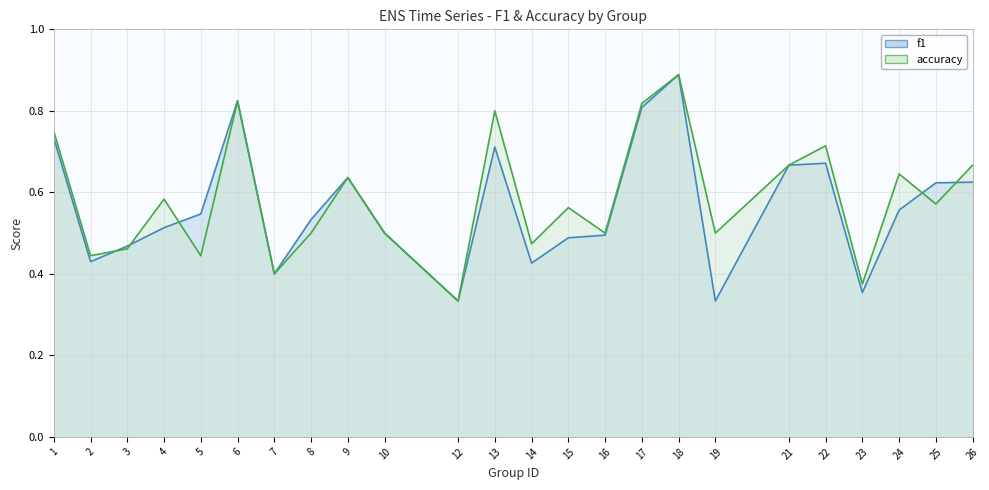

At how many categories does at least one series exceed 0?

24